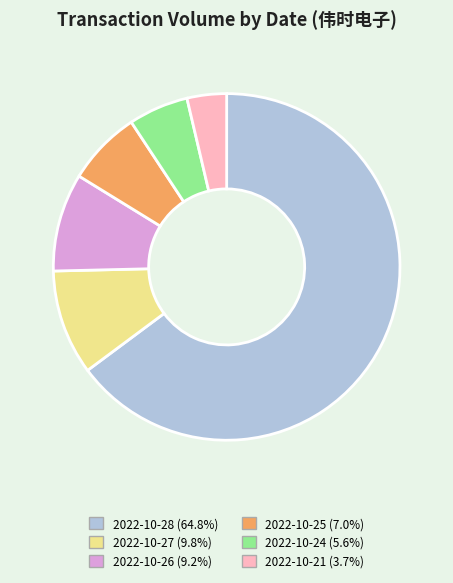

Does any single category account for the majority?

Yes